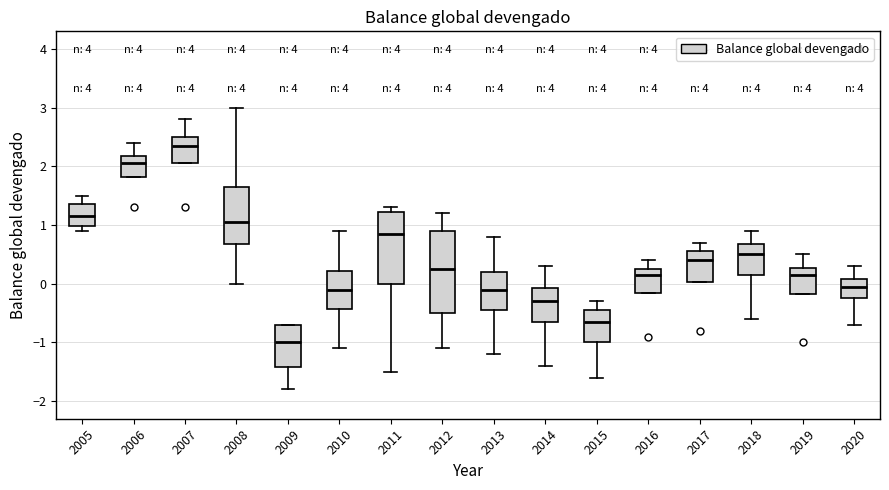

Reading left to right, read every box against the y-axis: the position of its median line, the range the box covers, and the ends of its whiskers. The values are not printed on the chart, so give them approximately, as read against the axis.

2005: median 1.2, box 1.0 to 1.4, whiskers 0.9 to 1.5
2006: median 2.1, box 1.8 to 2.2, whiskers 1.8 to 2.4
2007: median 2.4, box 2.1 to 2.5, whiskers 2.1 to 2.8
2008: median 1.1, box 0.7 to 1.7, whiskers 0.0 to 3.0
2009: median -1.0, box -1.4 to -0.7, whiskers -1.8 to -0.7
2010: median -0.1, box -0.4 to 0.2, whiskers -1.1 to 0.9
2011: median 0.9, box 0.0 to 1.2, whiskers -1.5 to 1.3
2012: median 0.3, box -0.5 to 0.9, whiskers -1.1 to 1.2
2013: median -0.1, box -0.4 to 0.2, whiskers -1.2 to 0.8
2014: median -0.3, box -0.6 to -0.1, whiskers -1.4 to 0.3
2015: median -0.6, box -1.0 to -0.4, whiskers -1.6 to -0.3
2016: median 0.2, box -0.1 to 0.3, whiskers -0.1 to 0.4
2017: median 0.4, box 0.0 to 0.6, whiskers 0.0 to 0.7
2018: median 0.5, box 0.2 to 0.7, whiskers -0.6 to 0.9
2019: median 0.2, box -0.2 to 0.3, whiskers -0.2 to 0.5
2020: median 0.0, box -0.2 to 0.1, whiskers -0.7 to 0.3